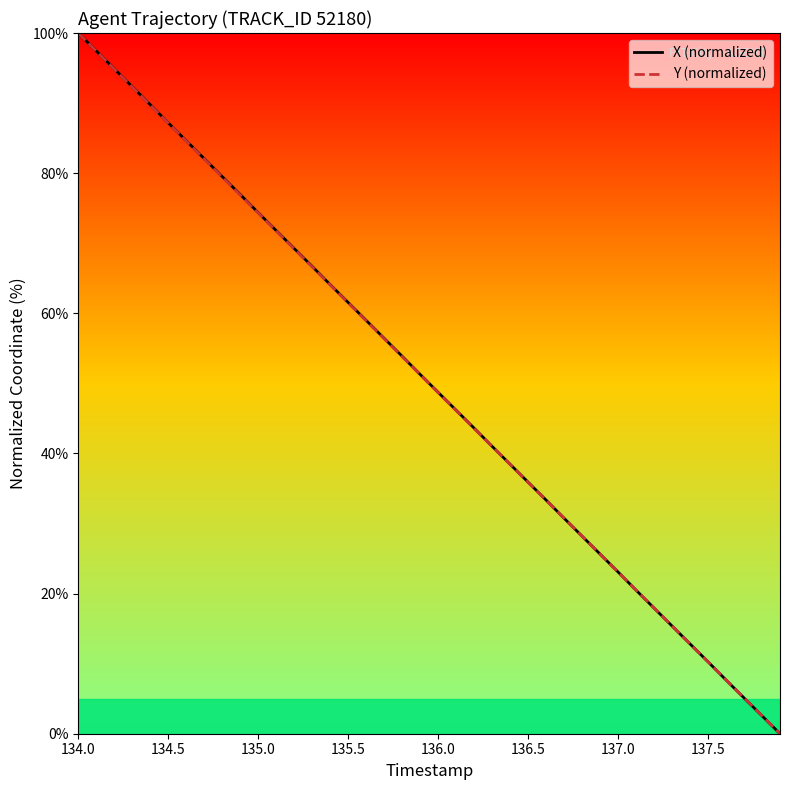

What is the highest value of the Y (normalized) series?

100.0